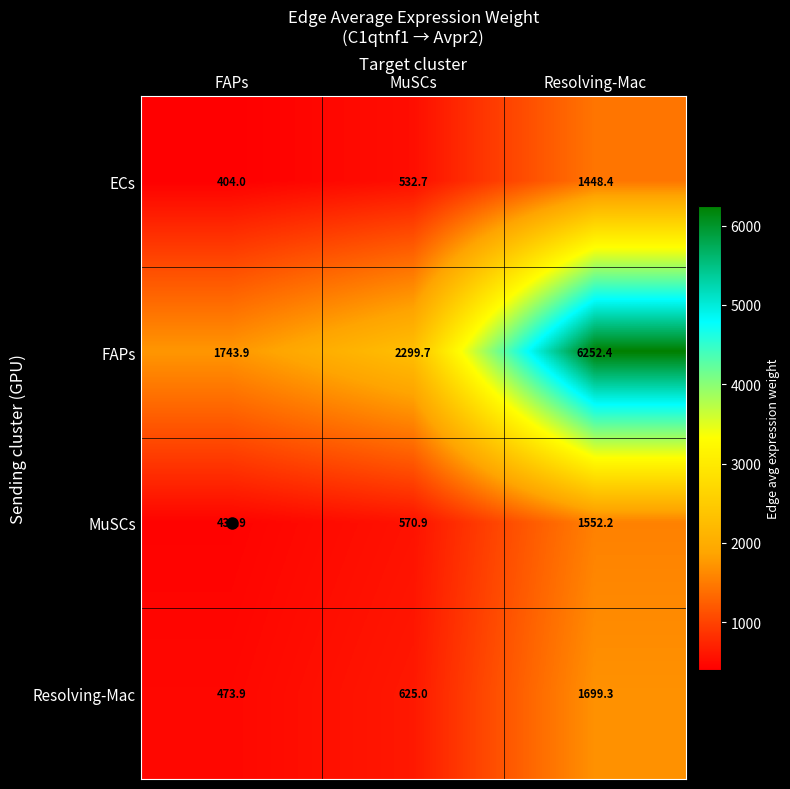

Is it true that Resolving-Mac equals 631.3 at FAPs?

False